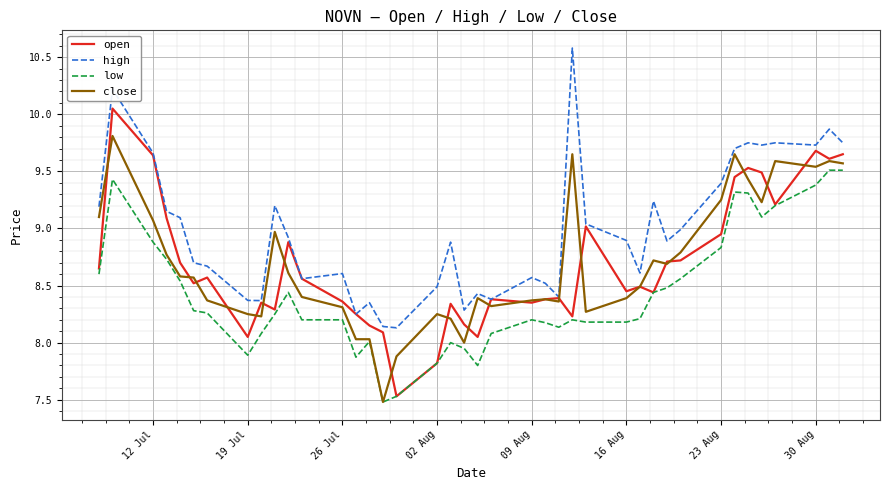

Which series has the largest total across all categories?

high